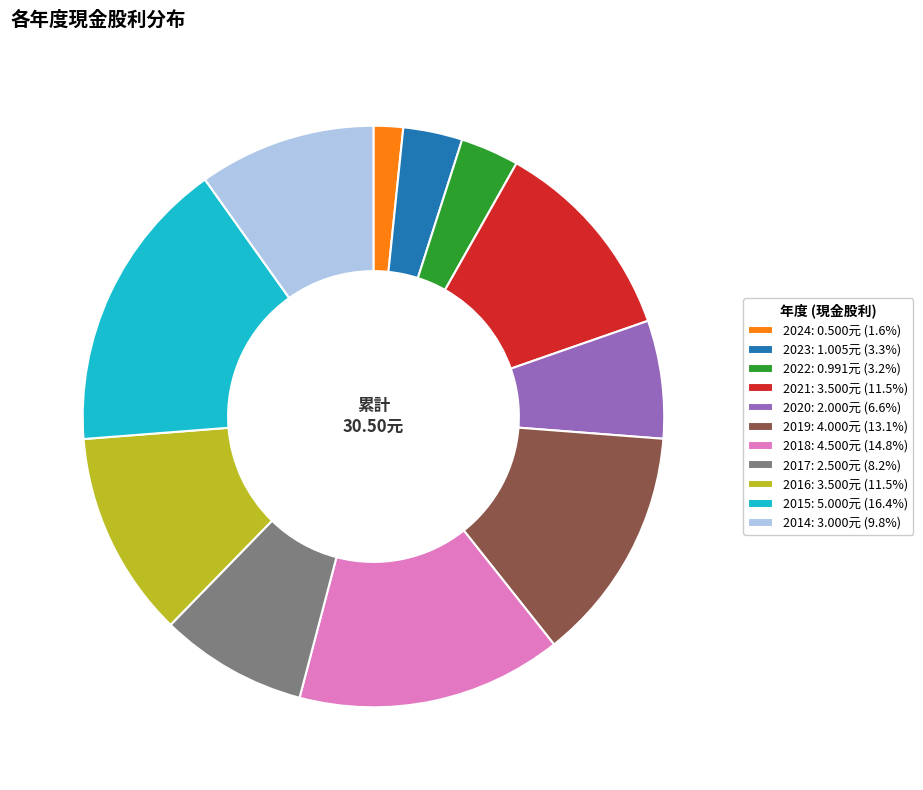

Does 2021 represent more than half of the total?

No